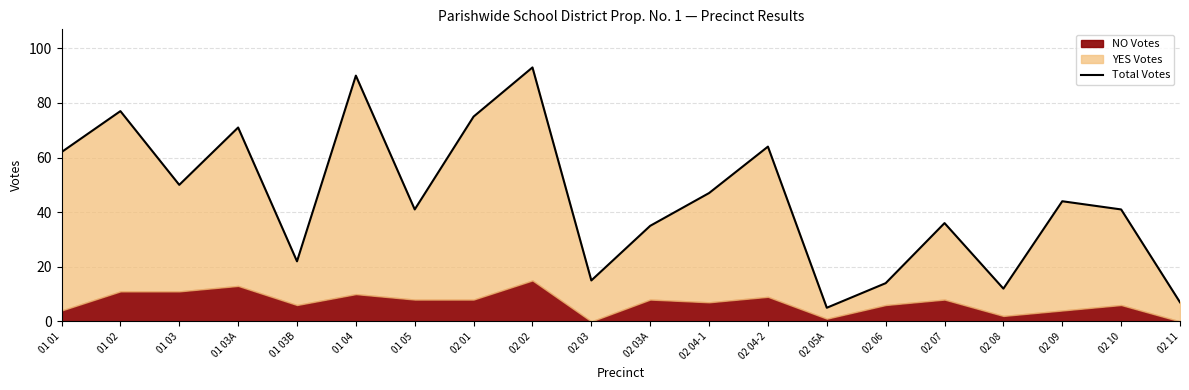

At which category does the data reach its first local valley?

01 03